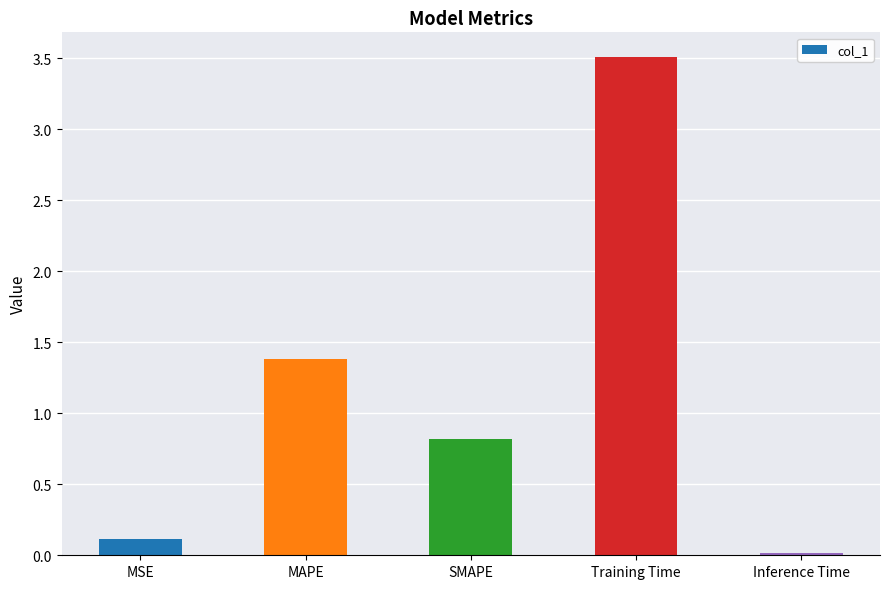

What is the difference between the second highest and minimum values?

1.4